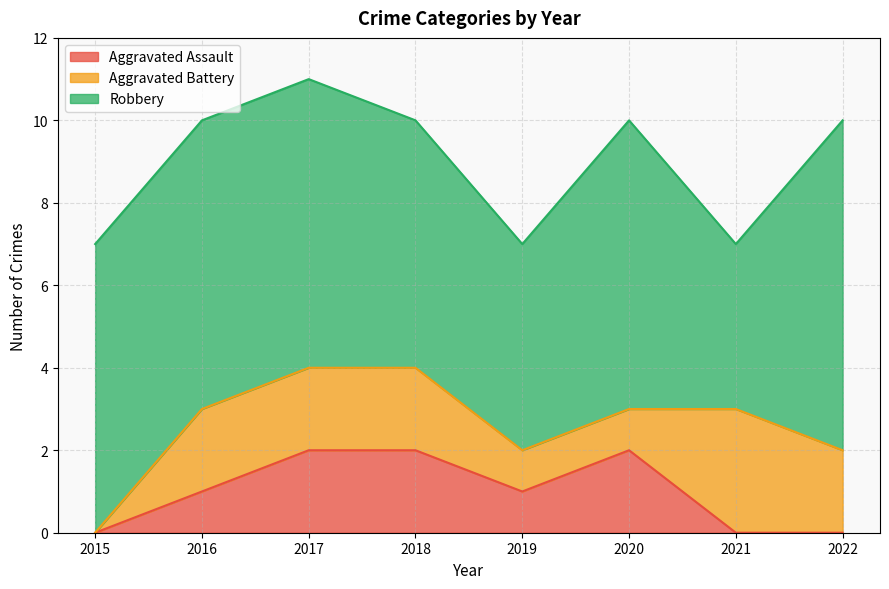

True or false: Robbery has more than 2 interior local peaks.

False